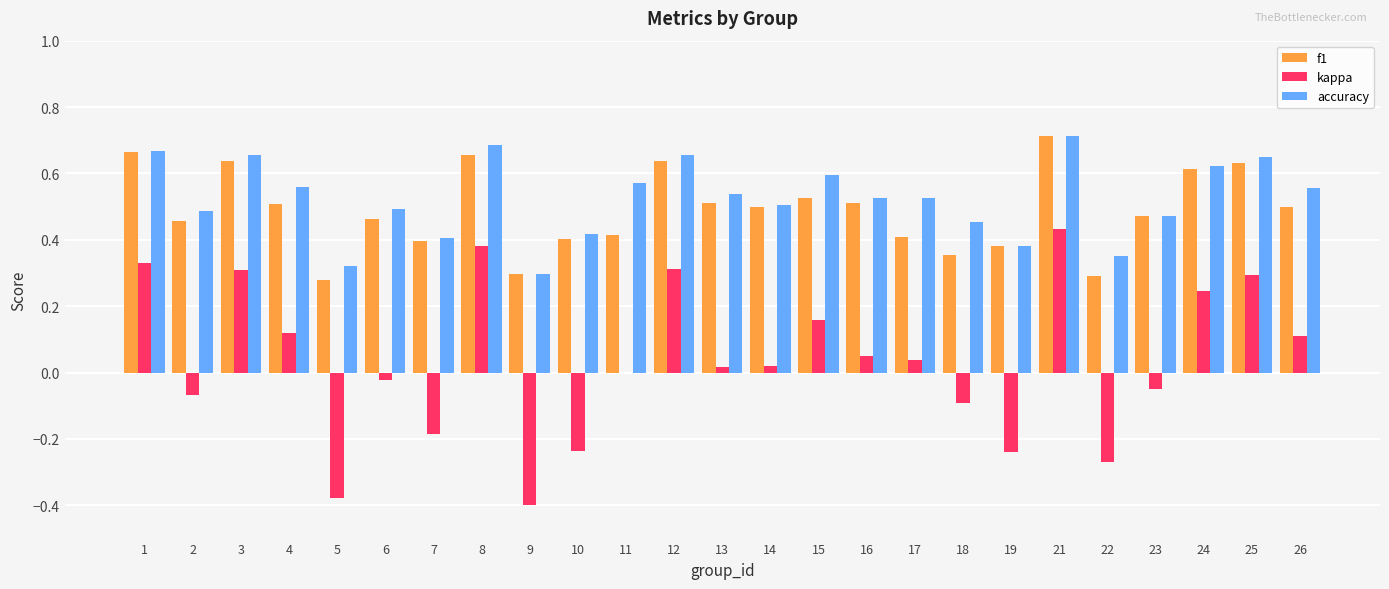

Which category has the highest value in the f1 series?

21